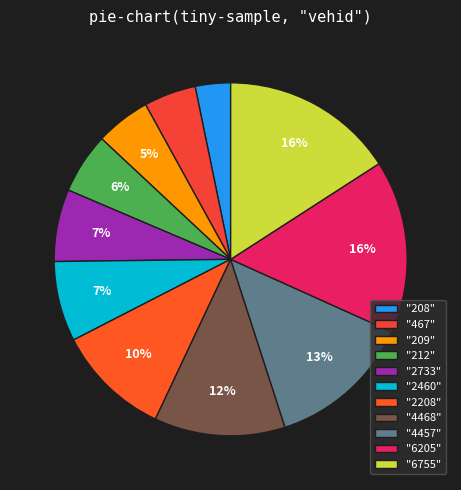

Is there any slice that represents more than half of the pie?

No